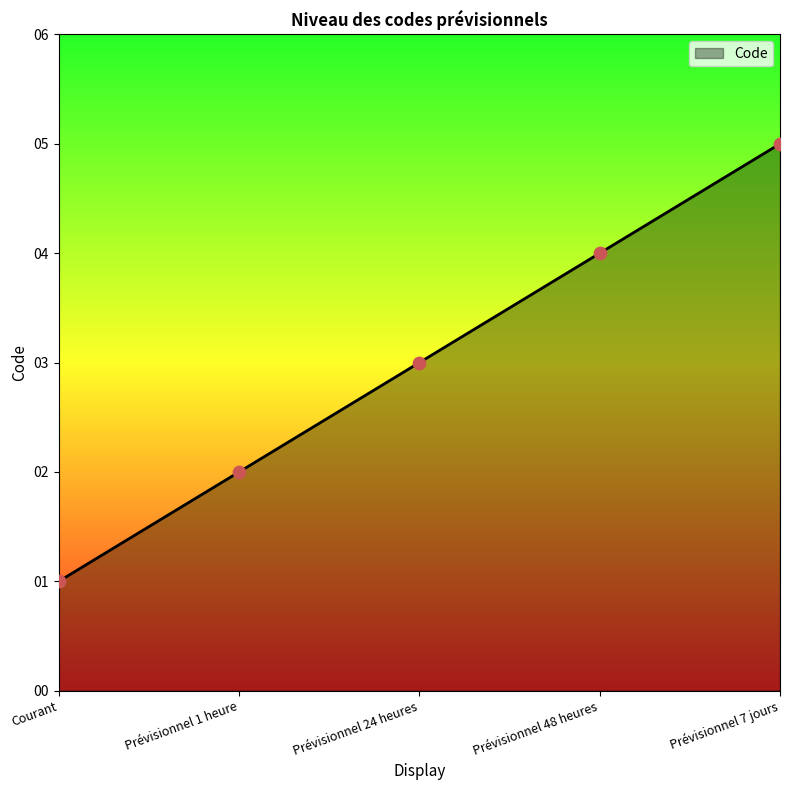

Approximately how many times larger is the value at Prévisionnel 1 heure compared to Prévisionnel 7 jours?

0.4